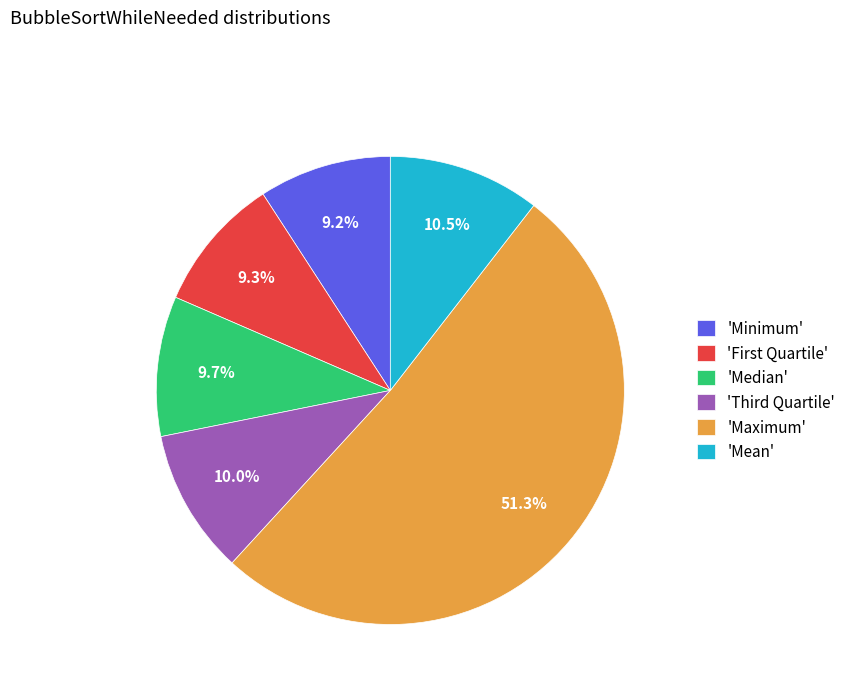

Which category has the biggest portion of the pie?

'Maximum'